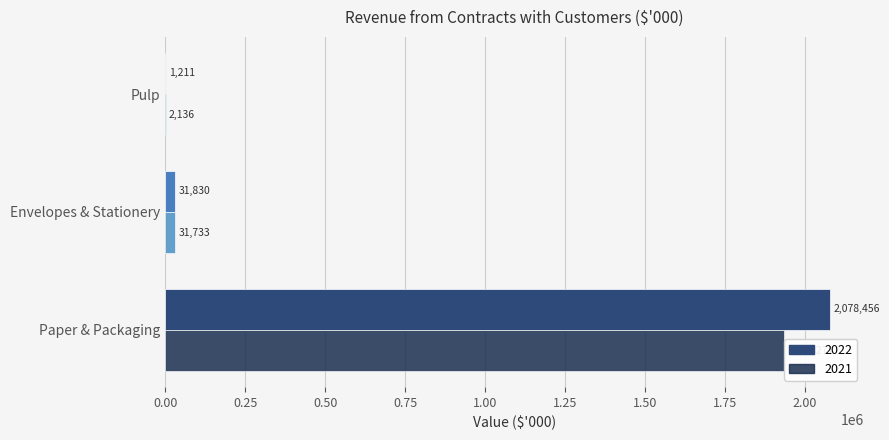

Is it true that 2022 equals 2078456 at Paper & Packaging?

True